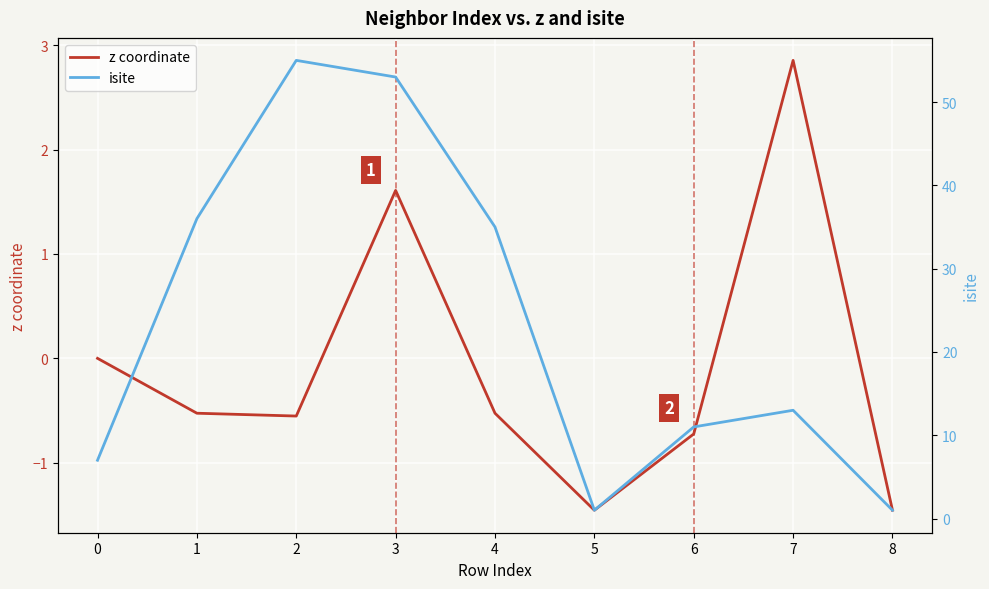

What is the greatest value displayed?

55.0